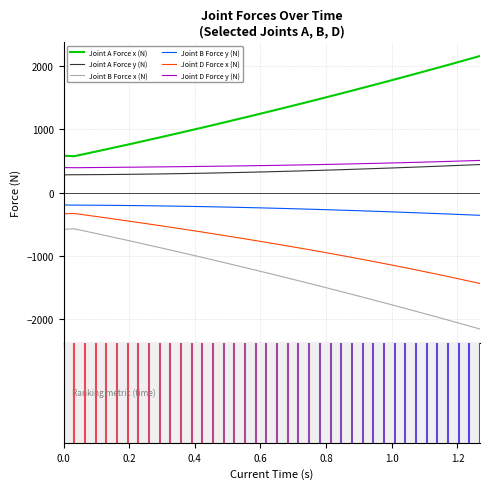

What is the difference between the maximum and minimum values in the Joint B Force x (N) series?

1586.4